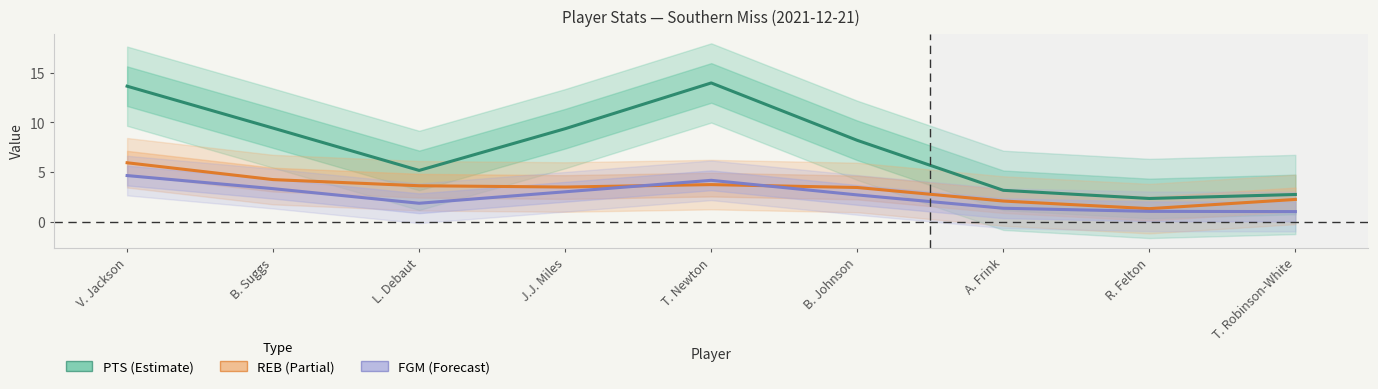

Is this an area chart (filled region under the line)?

No